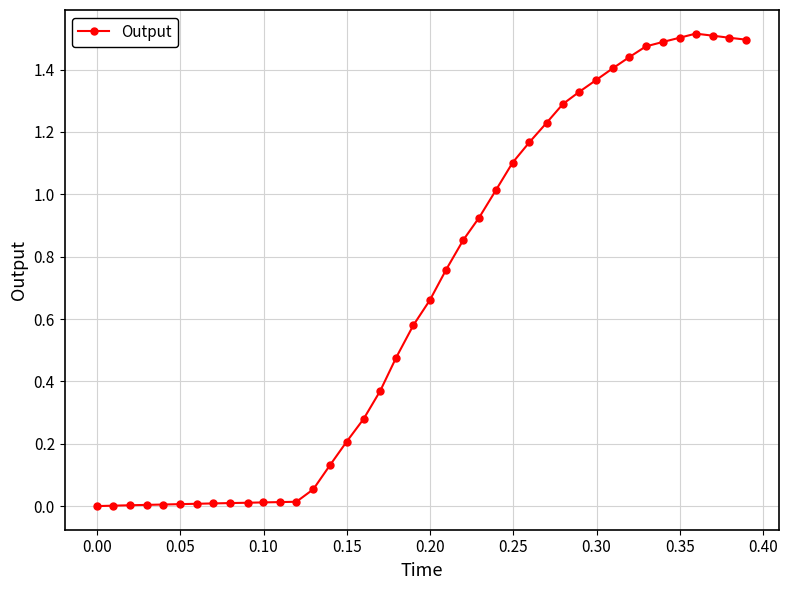

What is the value of the 26th point from the left?

1.1